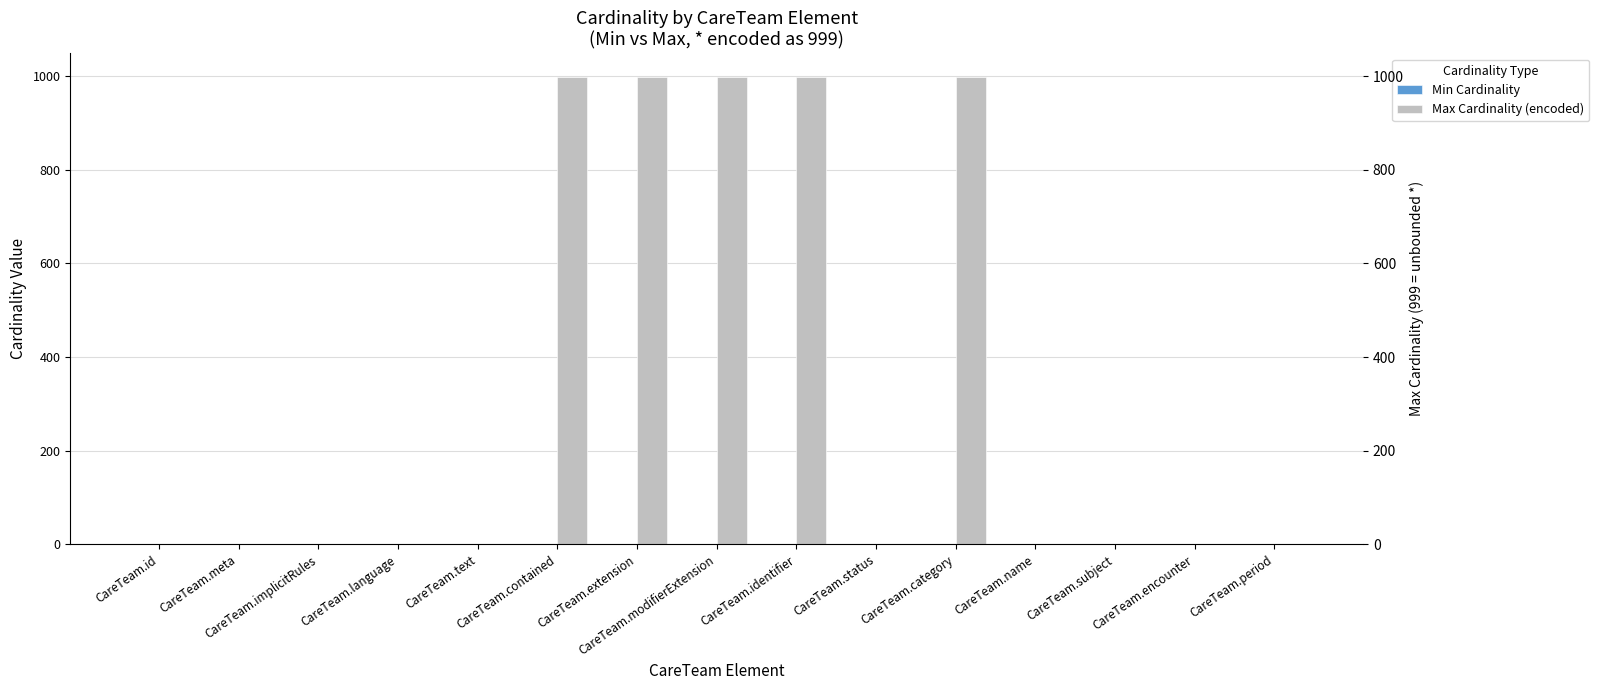

Reading left to right, what are all the values shown in this chart?

Min Cardinality: 0	0	0	0	0	0	0	0	0	1	1	1	0	0	0
Max Cardinality (encoded): 1	1	1	1	1	999	999	999	999	1	999	1	1	1	1